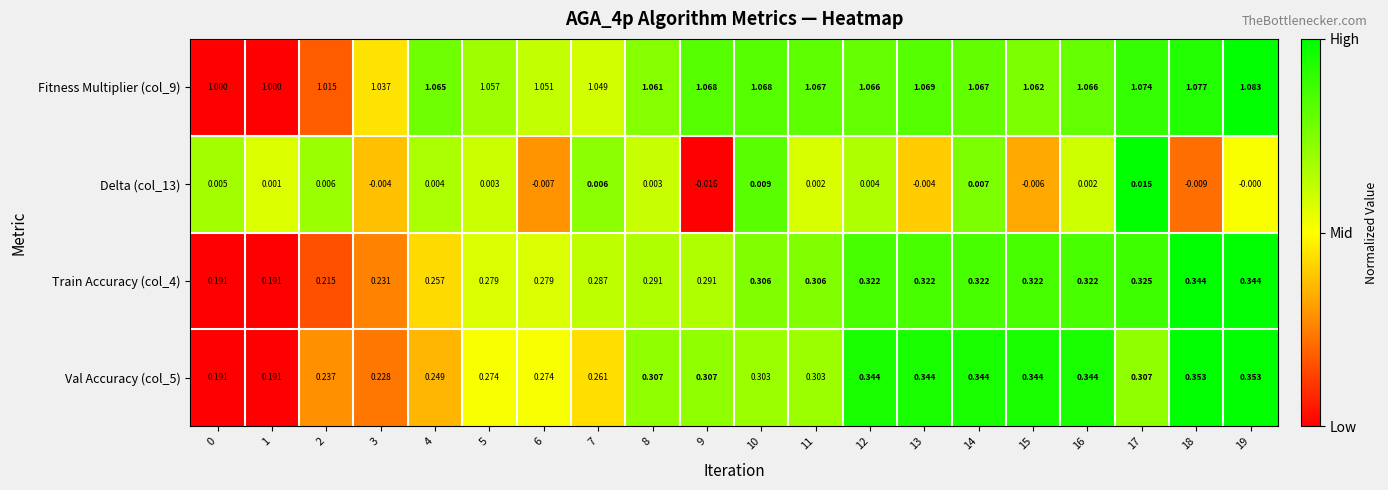

Is the value of Train Accuracy (col_4) at 10 greater than the value of Val Accuracy (col_5) at 19?

No